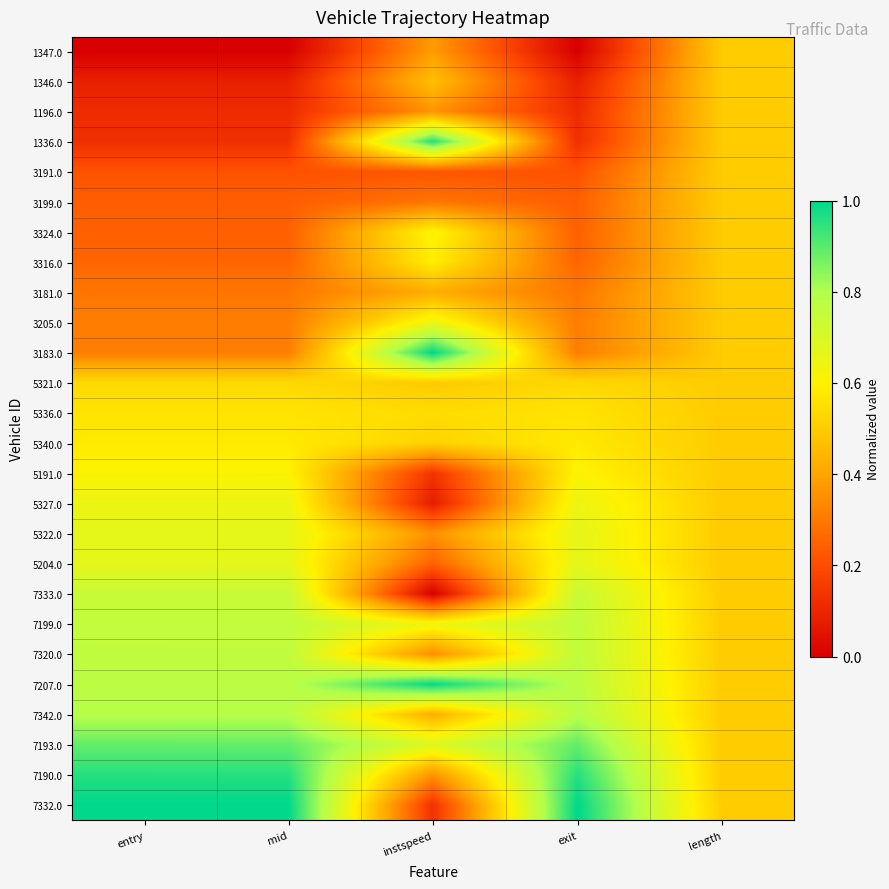

Rank the series by their maximum value, from highest to lowest.

3183.0, 7332.0, 7207.0, 1336.0, 7190.0, 7193.0, 7342.0, 7320.0, 7199.0, 7333.0, 5204.0, 5322.0, 3205.0, 5327.0, 3324.0, 5191.0, 3316.0, 5340.0, 5336.0, 5321.0, 1347.0, 1346.0, 1196.0, 3191.0, 3199.0, 3181.0